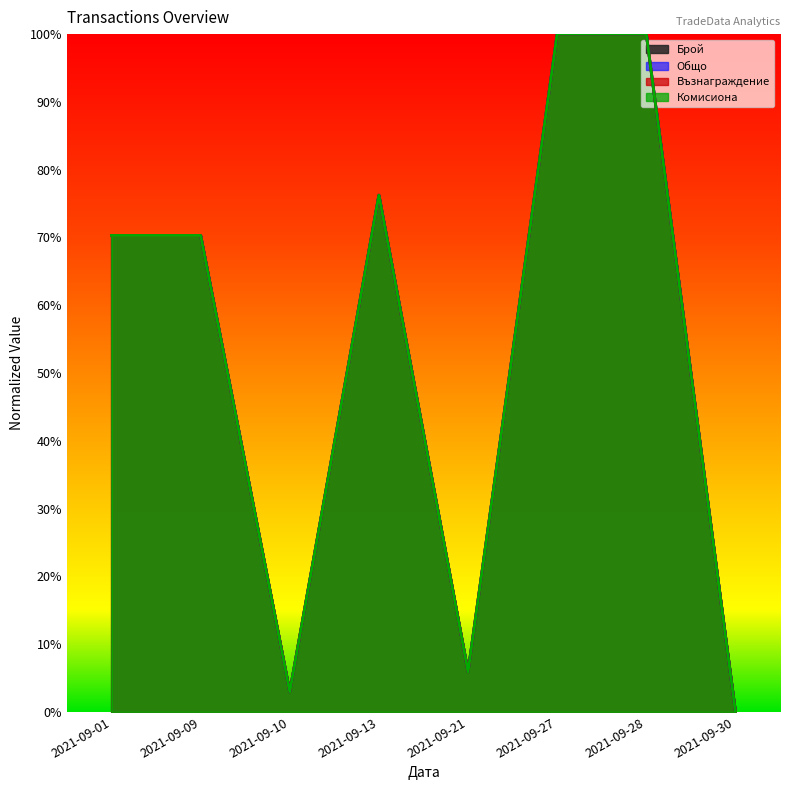

Which series changed the most between 2021-09-10 and 2021-09-27?

Възнаграждение